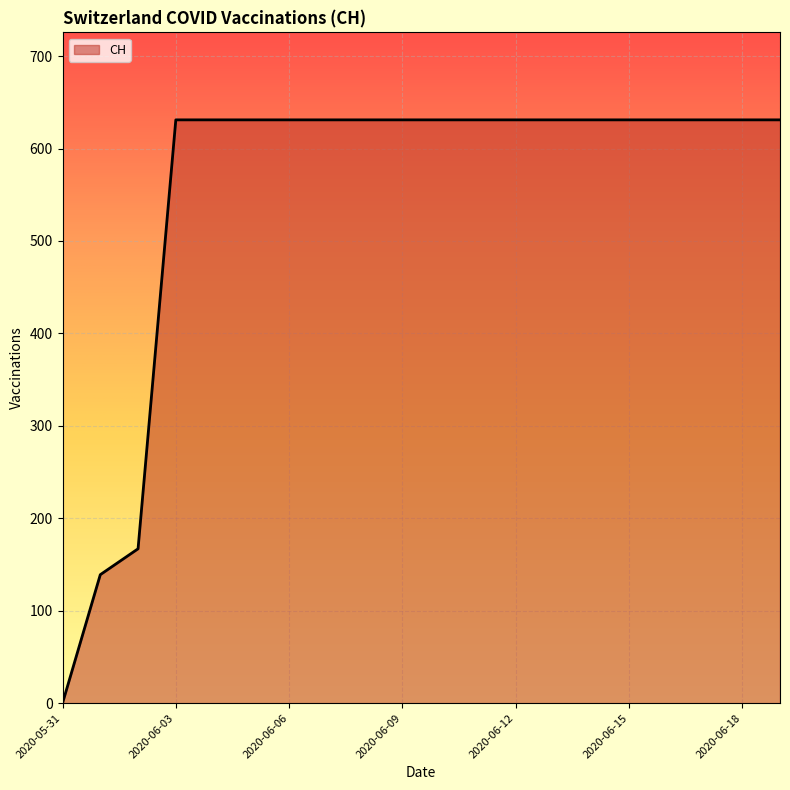

What is the difference between the maximum and minimum values?

631